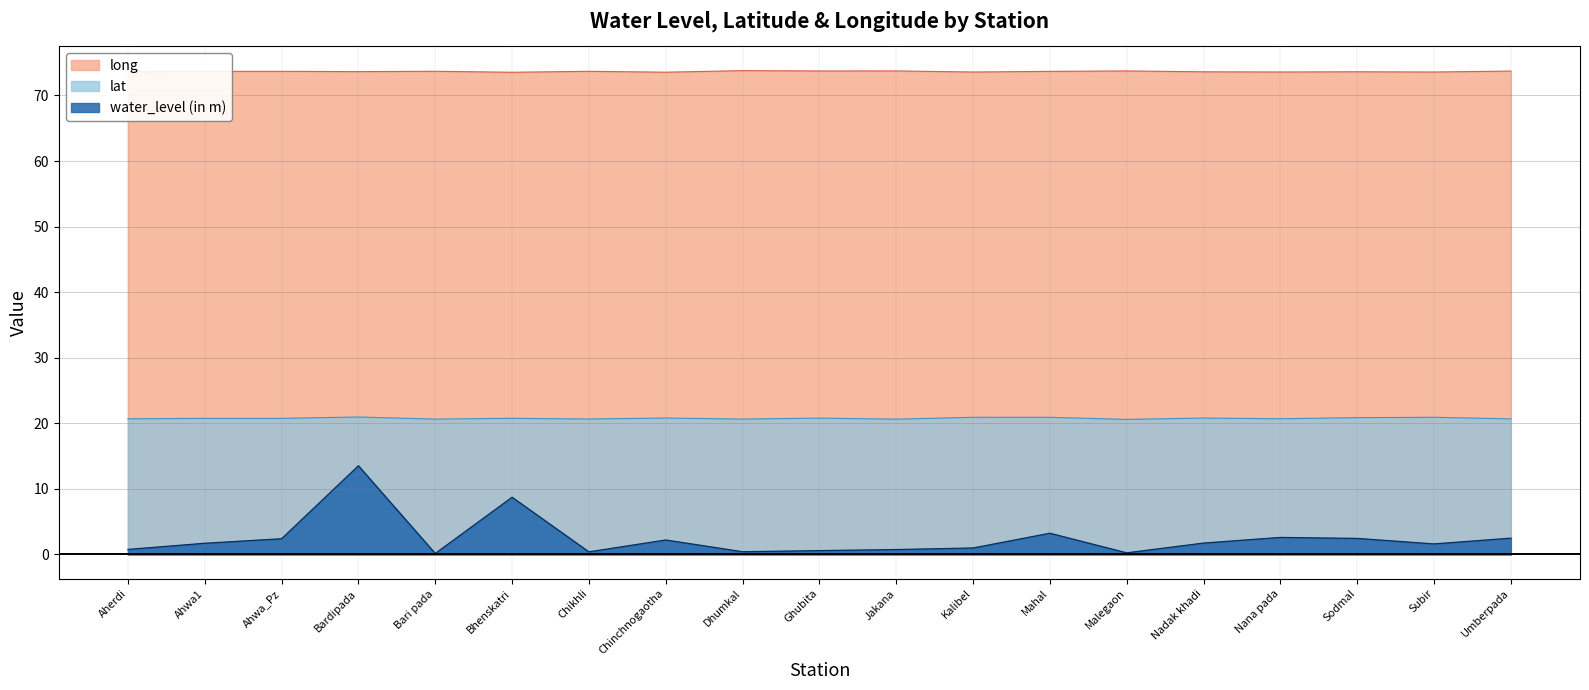

How many series are shown in this chart?

3